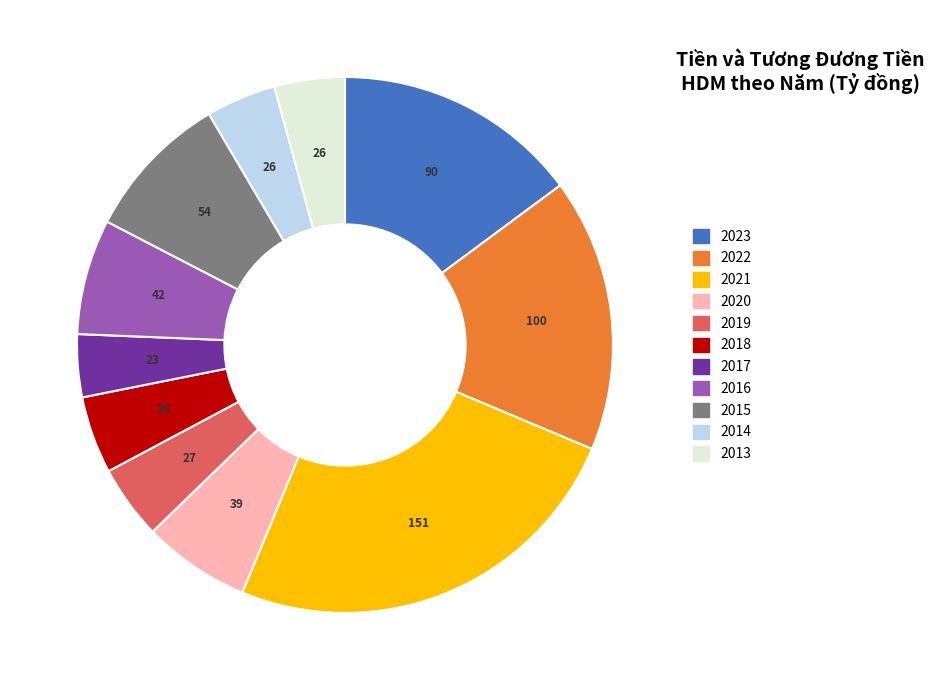

How many slices are in this pie chart?

11